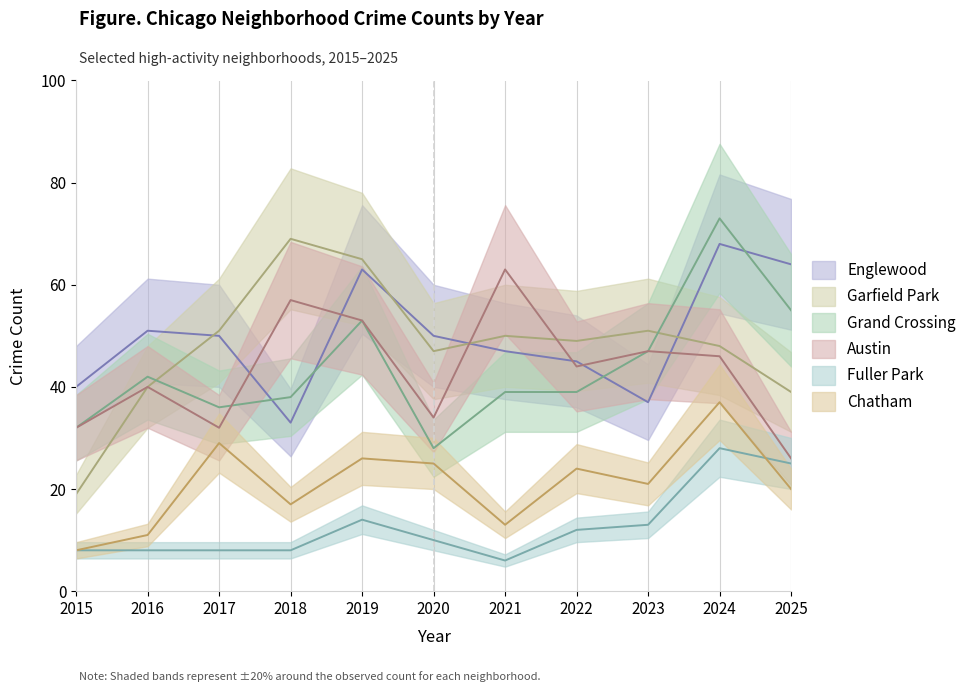

True or false: Grand Crossing and Chatham cross at least once.

False